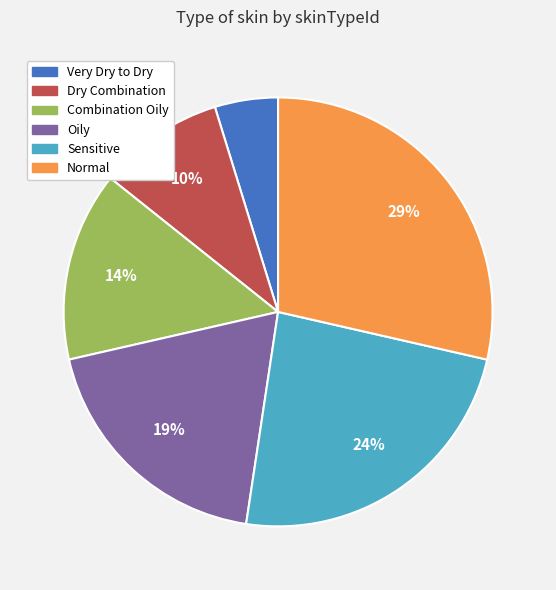

To the nearest percent, what percentage of the pie is Oily?

19%